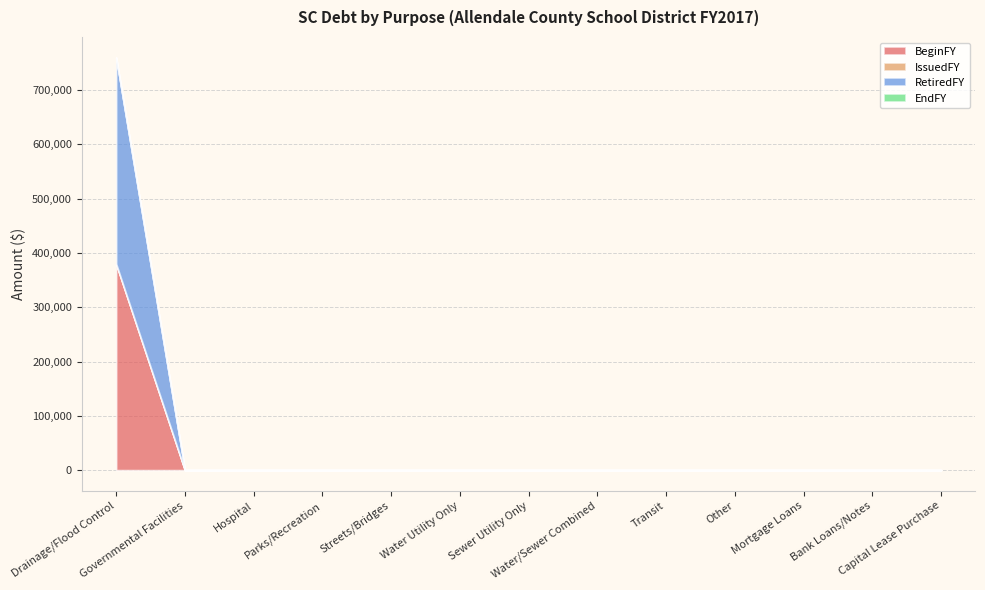

List the series in order of their peak value, highest first.

BeginFY, RetiredFY, IssuedFY, EndFY